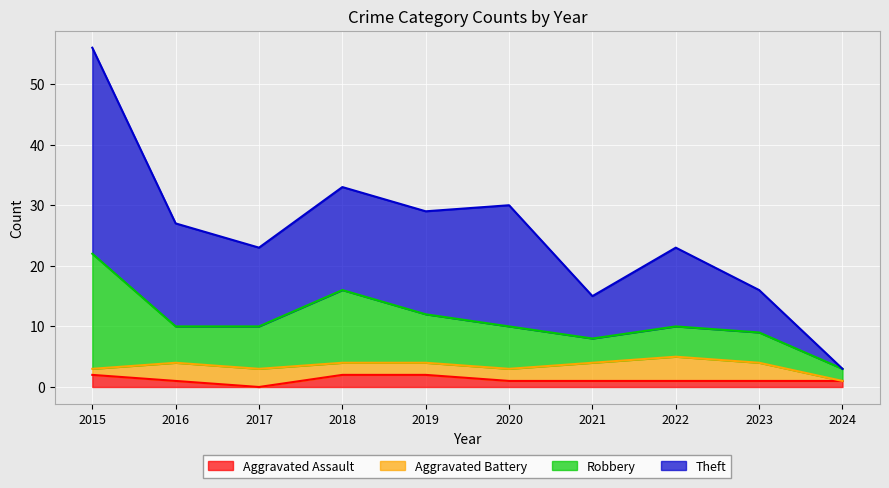

What is the total value across all series at 2016?

27